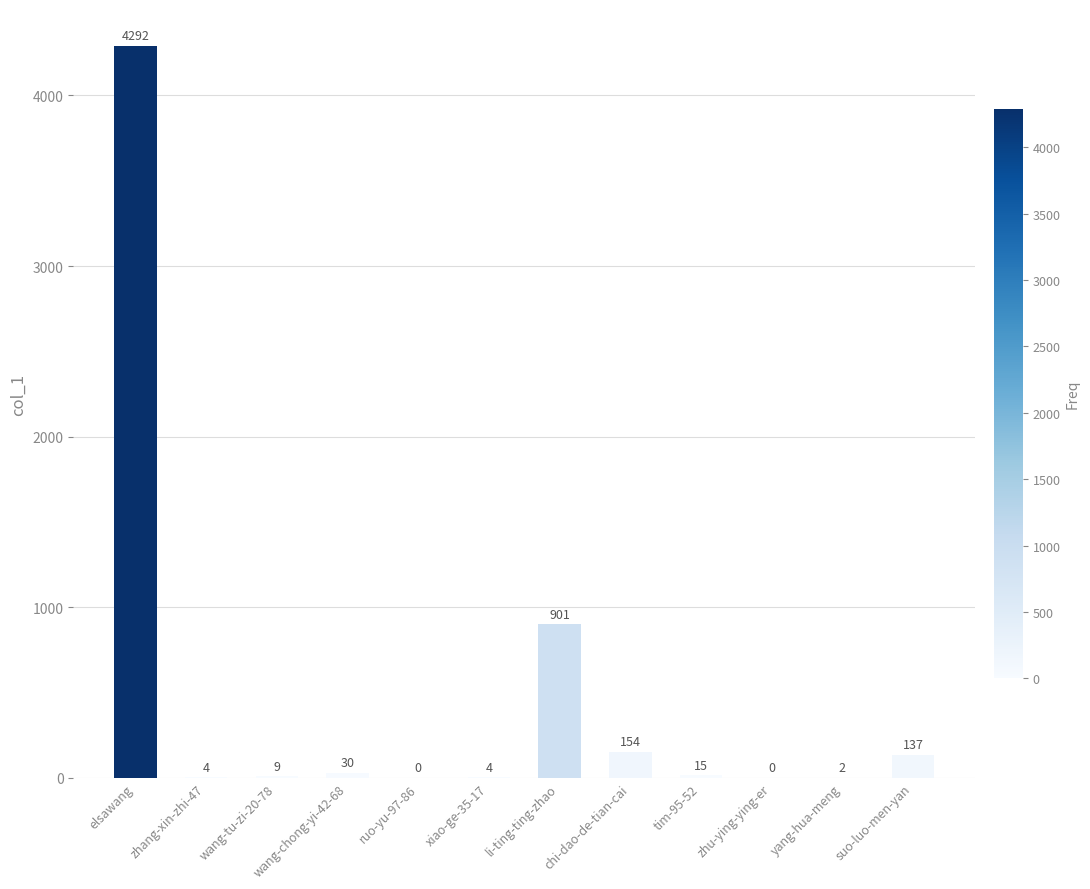

The chart shows a value of 0 at ruo-yu-97-86. True or false?

True